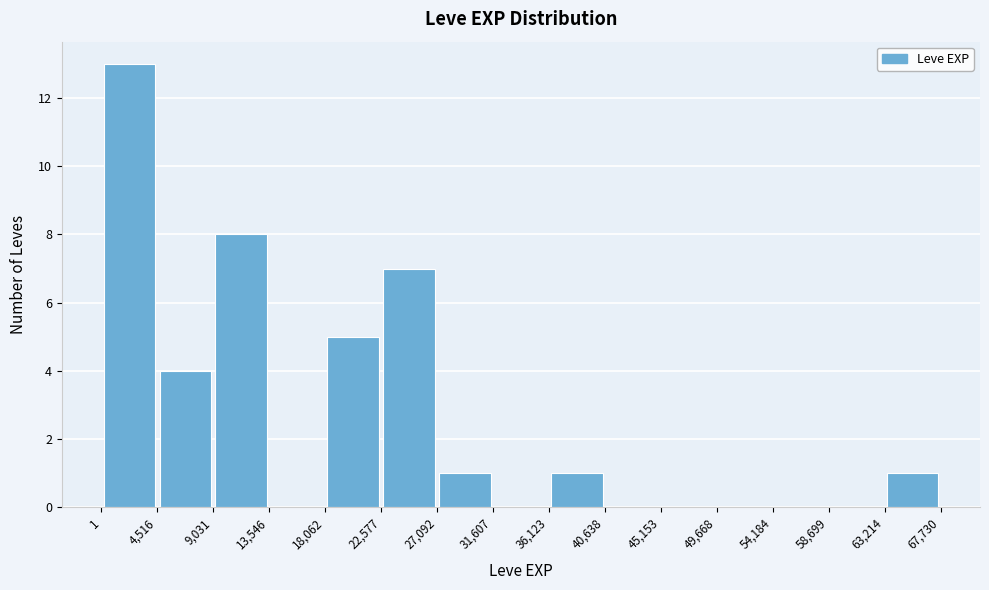

Over which range of the x-axis is the bar tallest?

1 to 4,516